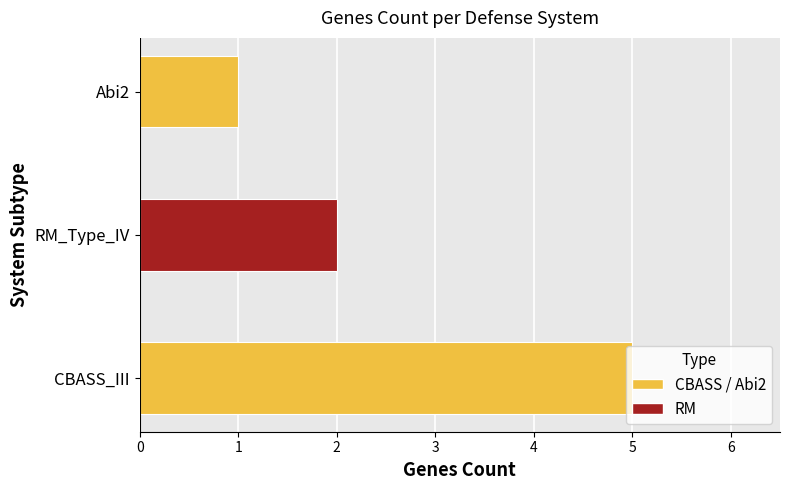

Rank the categories by value from lowest to highest.

Abi2, RM_Type_IV, CBASS_III